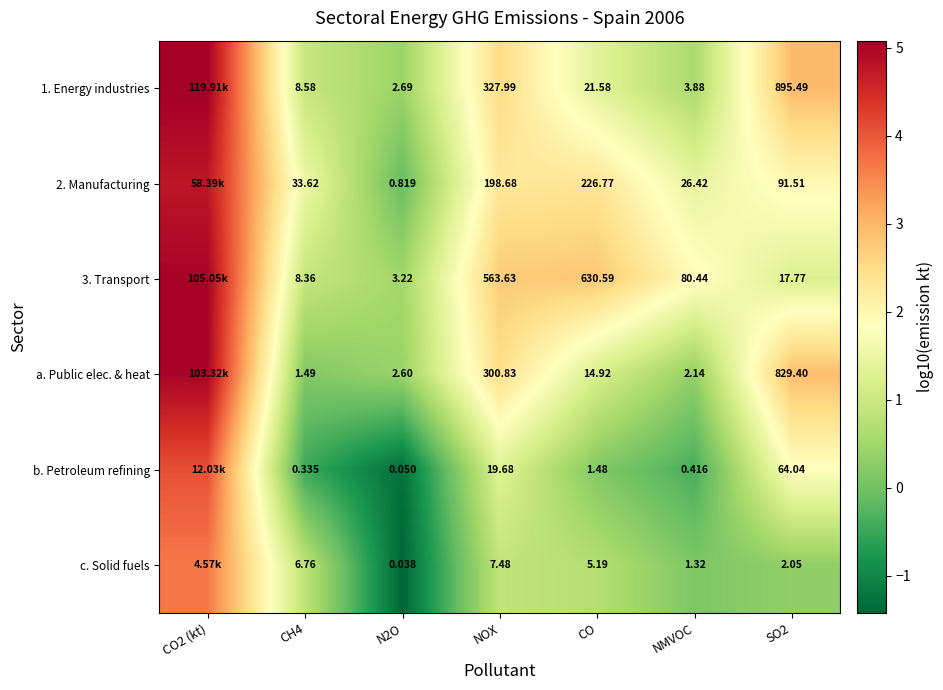

Is the value of a. Public elec. & heat at CH4 greater than the value of 3. Transport at CO?

No